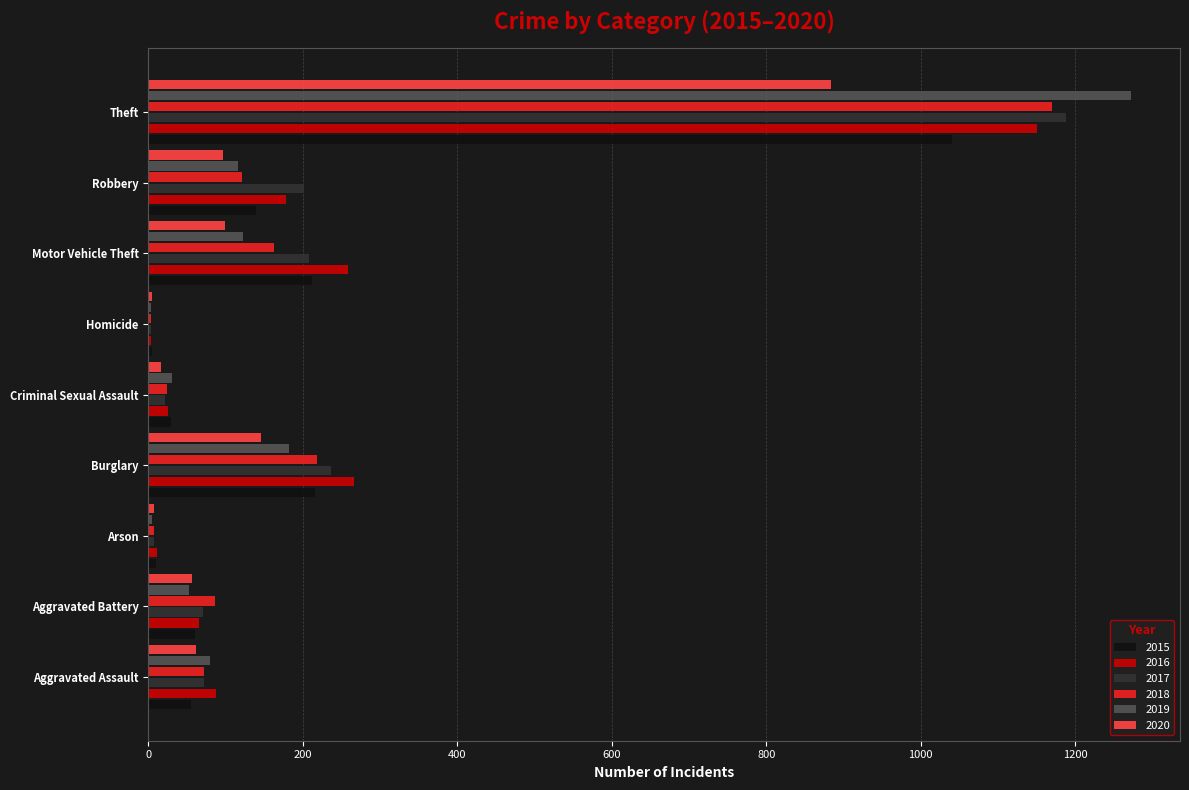

At which category is the sum across all series the highest?

Theft